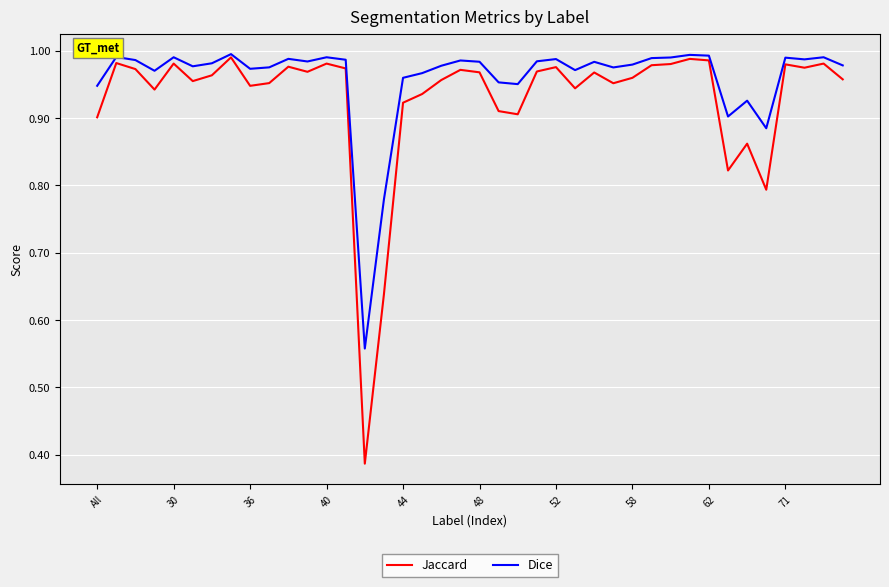

Which series has the largest range (max minus min)?

Jaccard